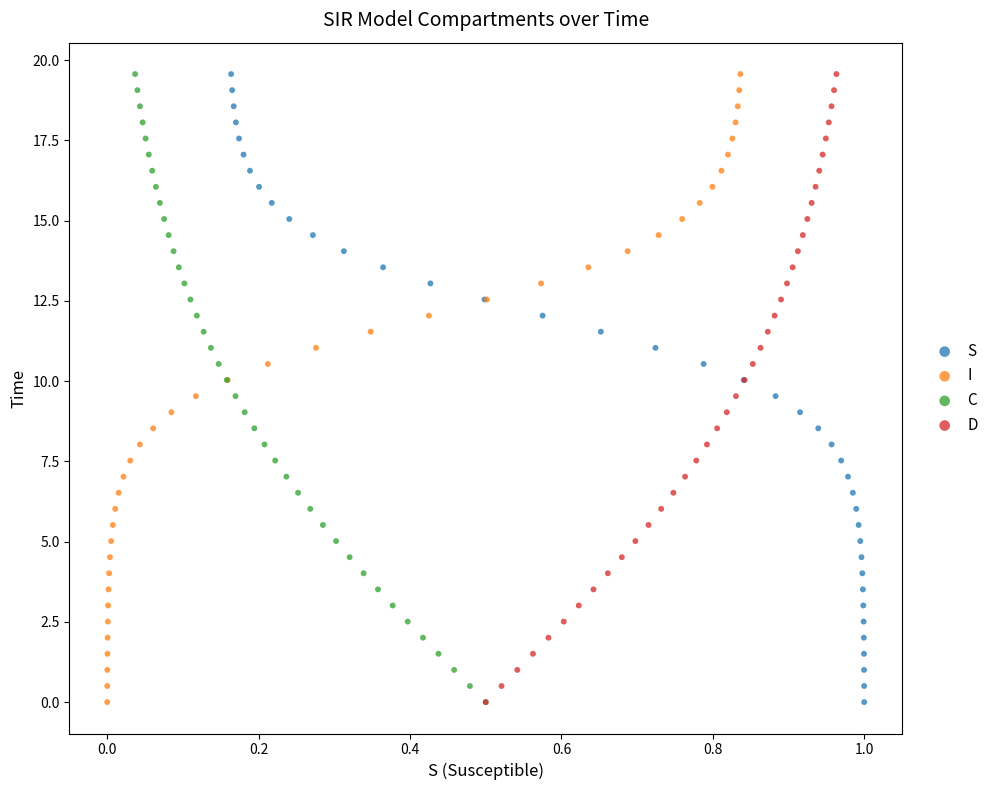

What are all the series names shown in the legend?

S, I, C, D